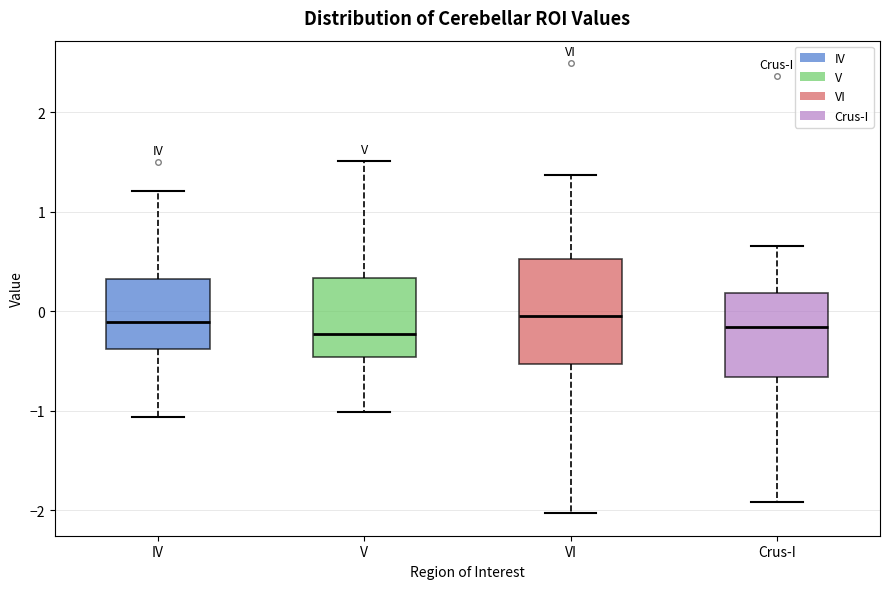

Reading left to right, read every box against the y-axis: the position of its median line, the range the box covers, and the ends of its whiskers. The values are not printed on the chart, so give them approximately, as read against the axis.

IV: median -0.1, box -0.4 to 0.3, whiskers -1.1 to 1.2
V: median -0.2, box -0.5 to 0.3, whiskers -1.0 to 1.5
VI: median 0.0, box -0.5 to 0.5, whiskers -2.0 to 1.4
Crus-I: median -0.2, box -0.7 to 0.2, whiskers -1.9 to 0.7